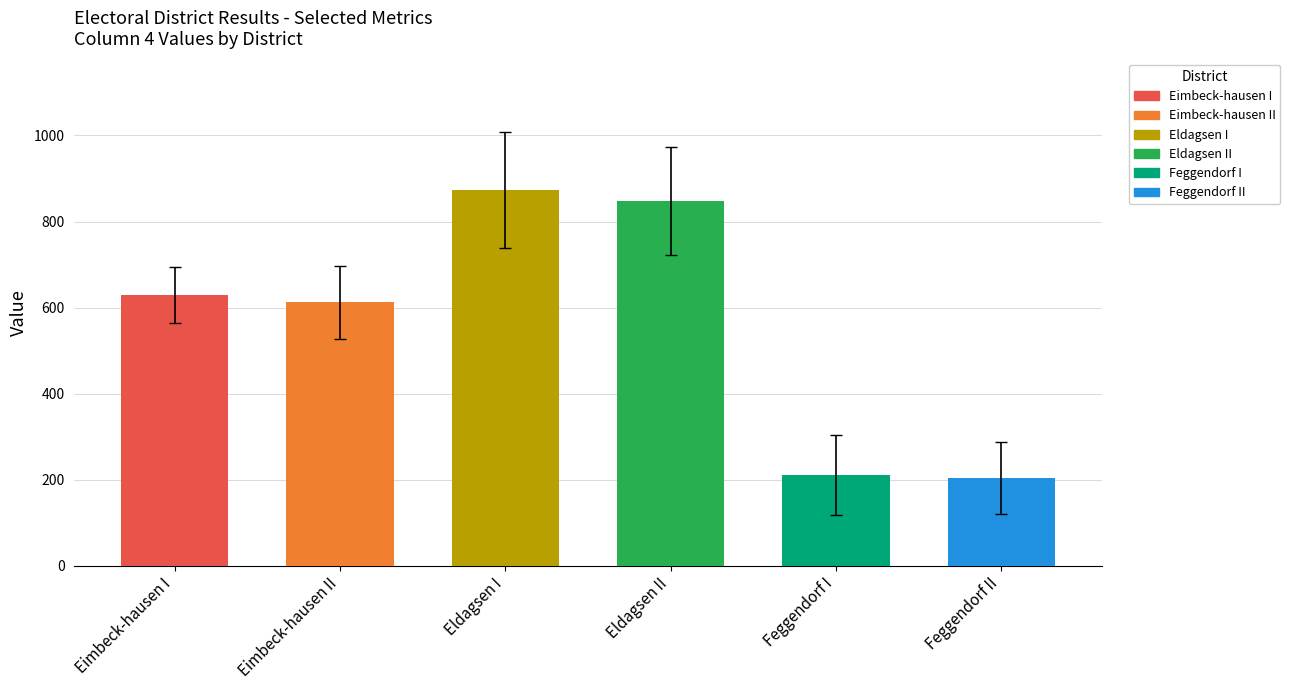

Which has a higher value, Eldagsen I or Feggendorf II?

Eldagsen I